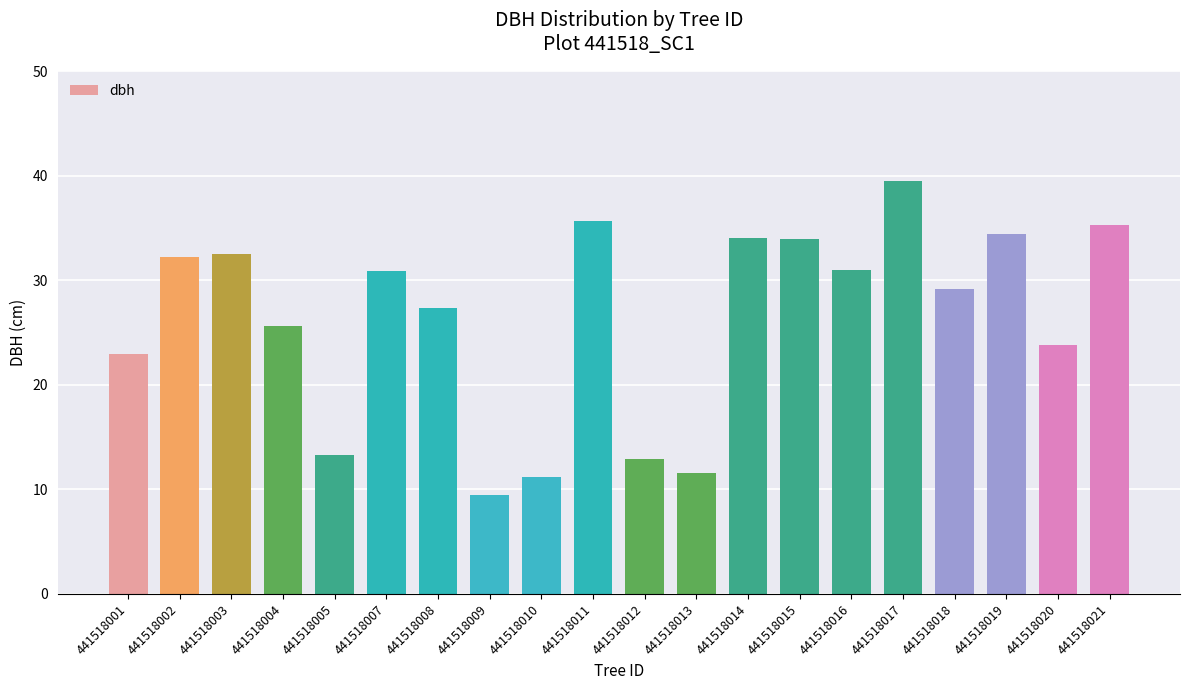

What is the value of the 7th bar from the left?

27.3